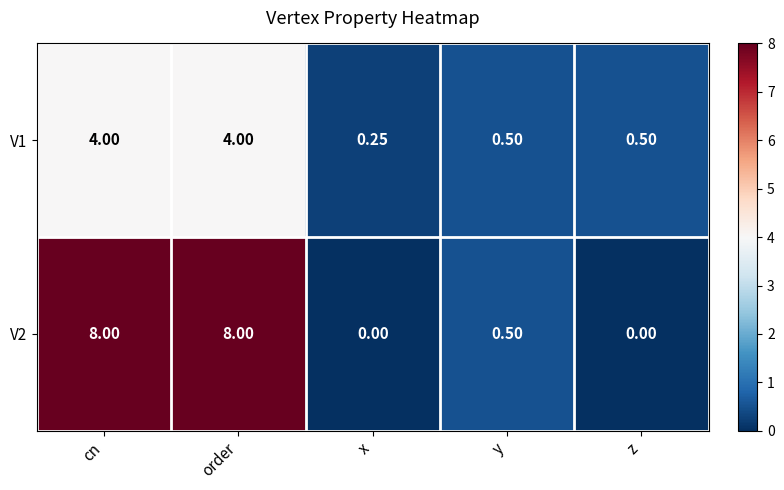

Which category has the lowest value in the V1 series?

x